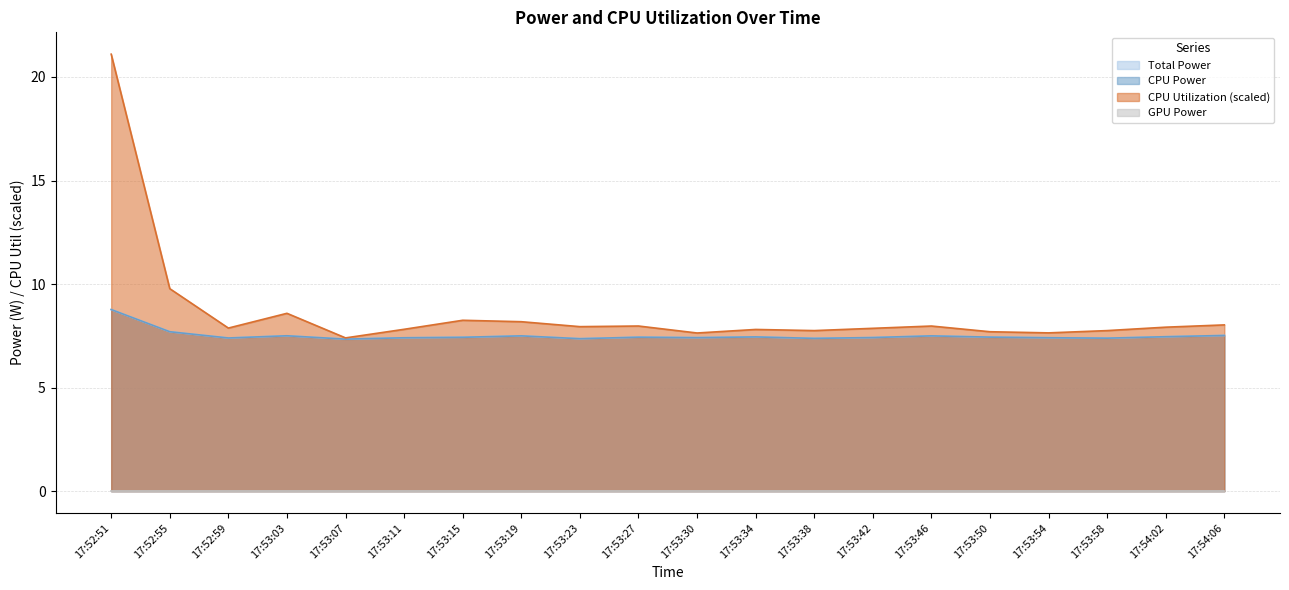

True or false: CPU Power has more than 2 points higher than both neighbors.

True